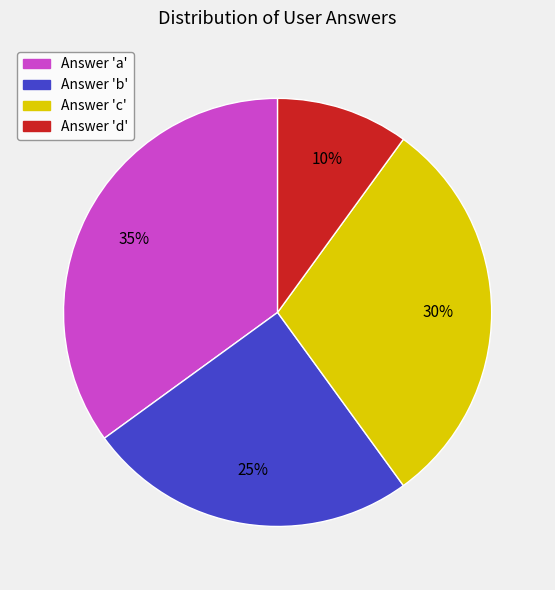

Rank the categories by value from highest to lowest.

Answer 'a', Answer 'c', Answer 'b', Answer 'd'